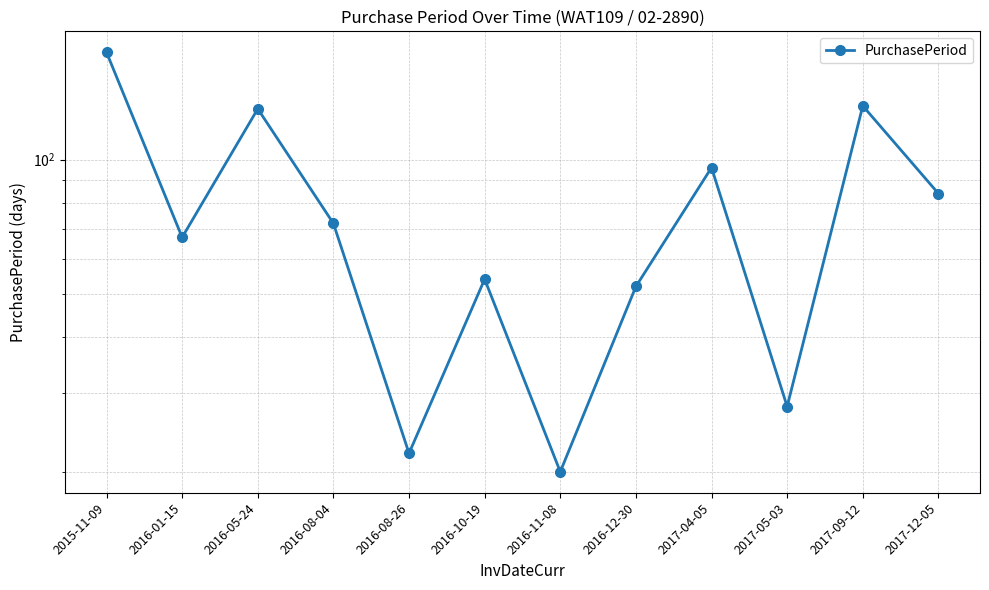

True or false: there are more than 0 points higher than both neighbors.

True